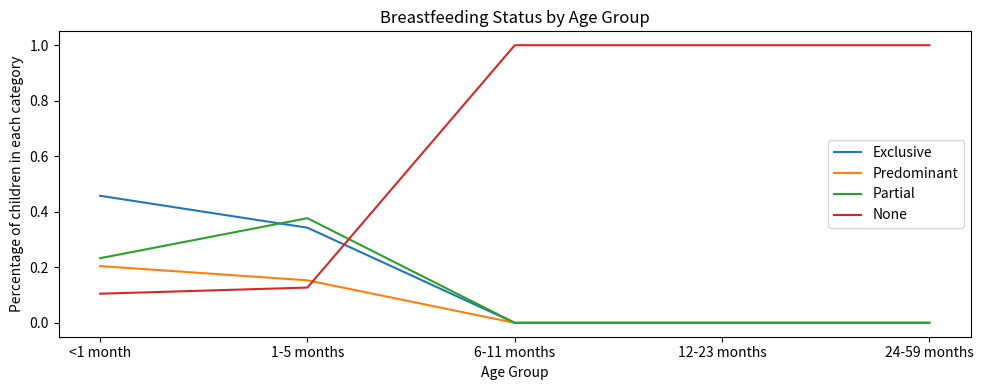

What is the total value across all series at 6-11 months?

1.0